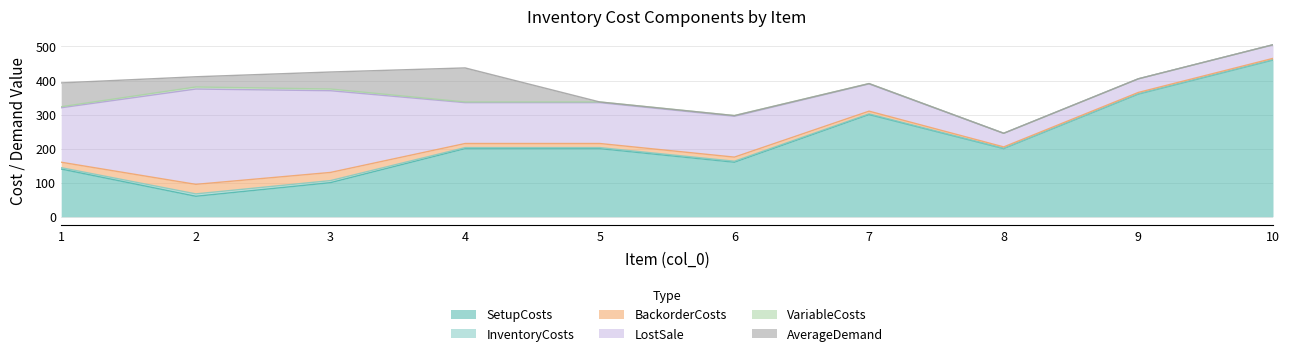

Where is the first local maximum for BackorderCosts?

2